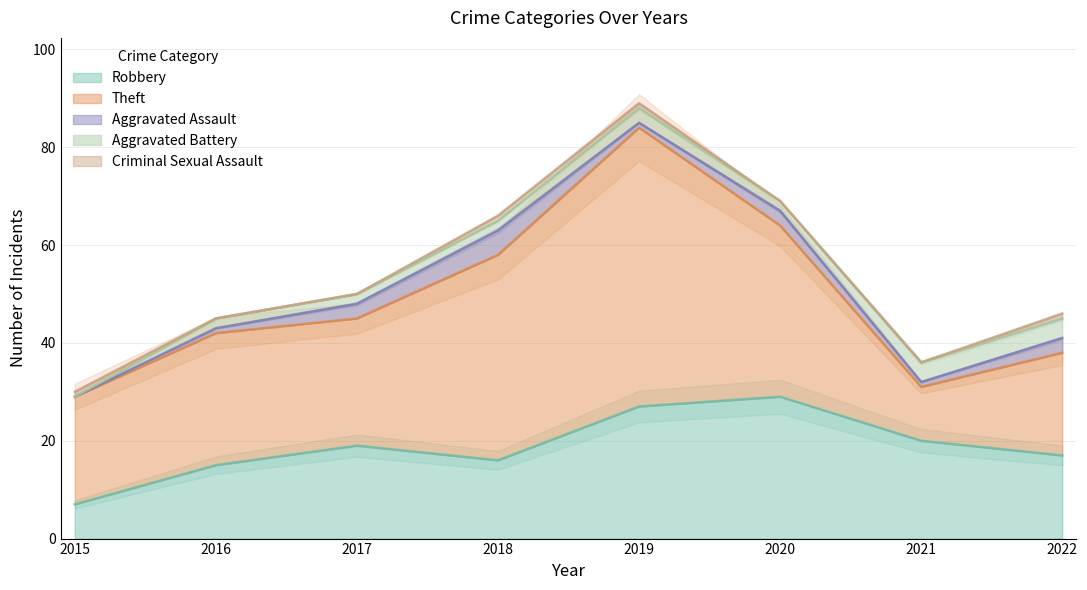

What are all the series names shown in the legend?

Robbery, Theft, Aggravated Assault, Aggravated Battery, Criminal Sexual Assault